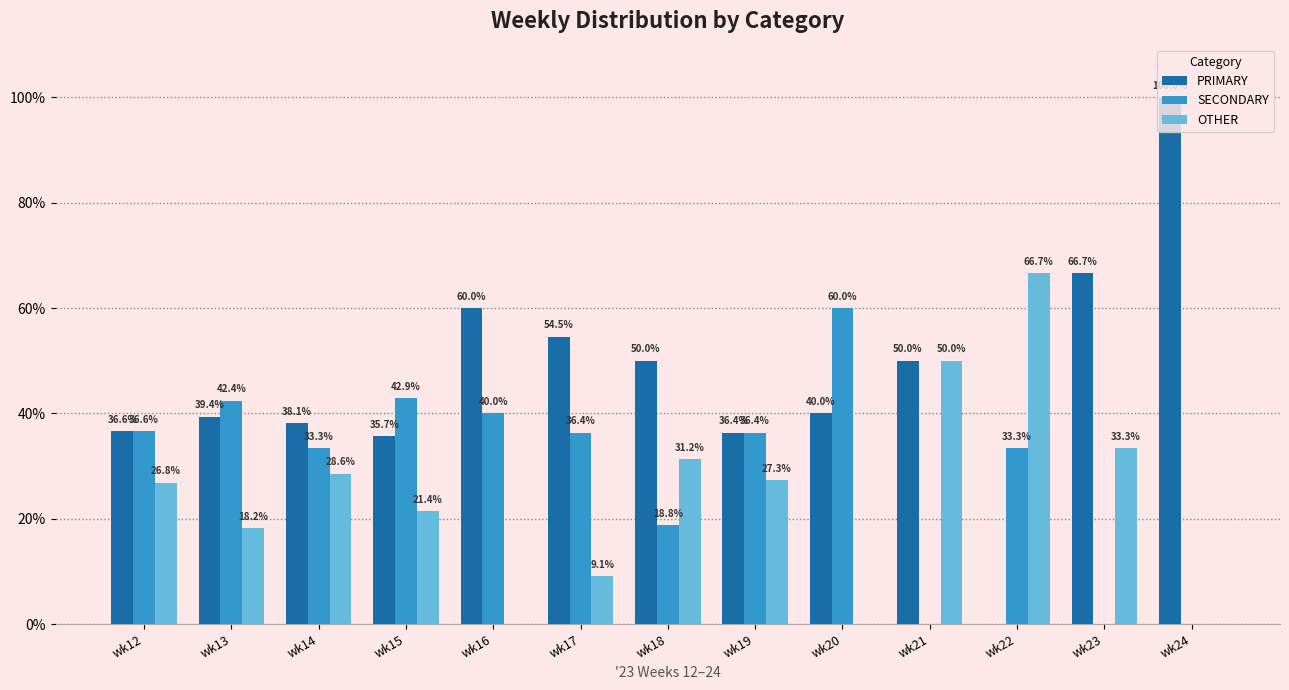

Is the value of SECONDARY at wk17 greater than the value of OTHER at wk21?

No